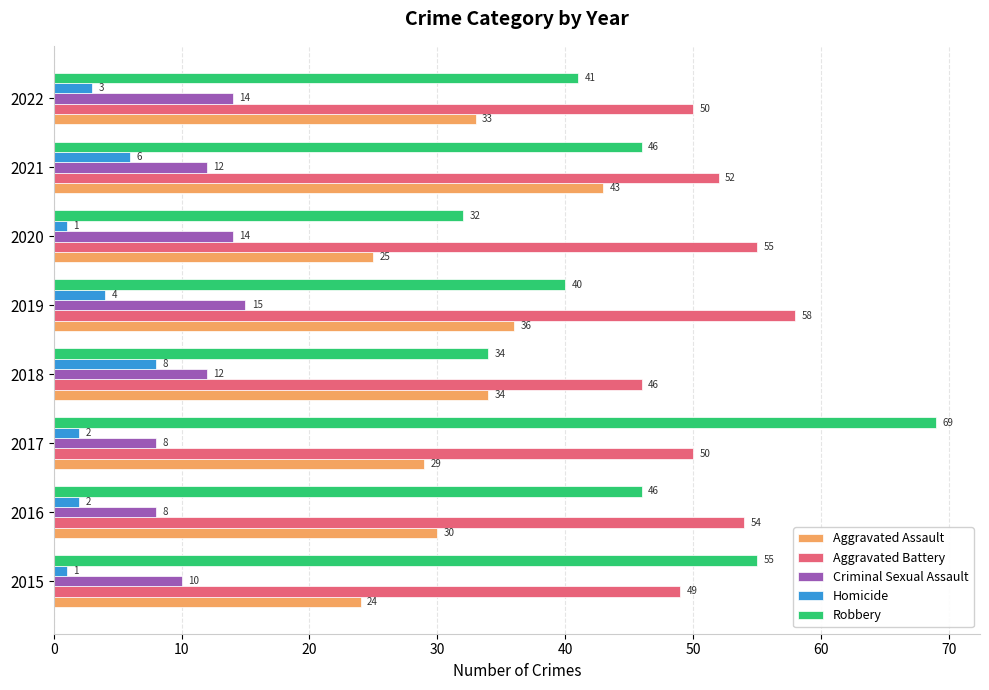

How many Criminal Sexual Assault values are between 10 and 14?

5